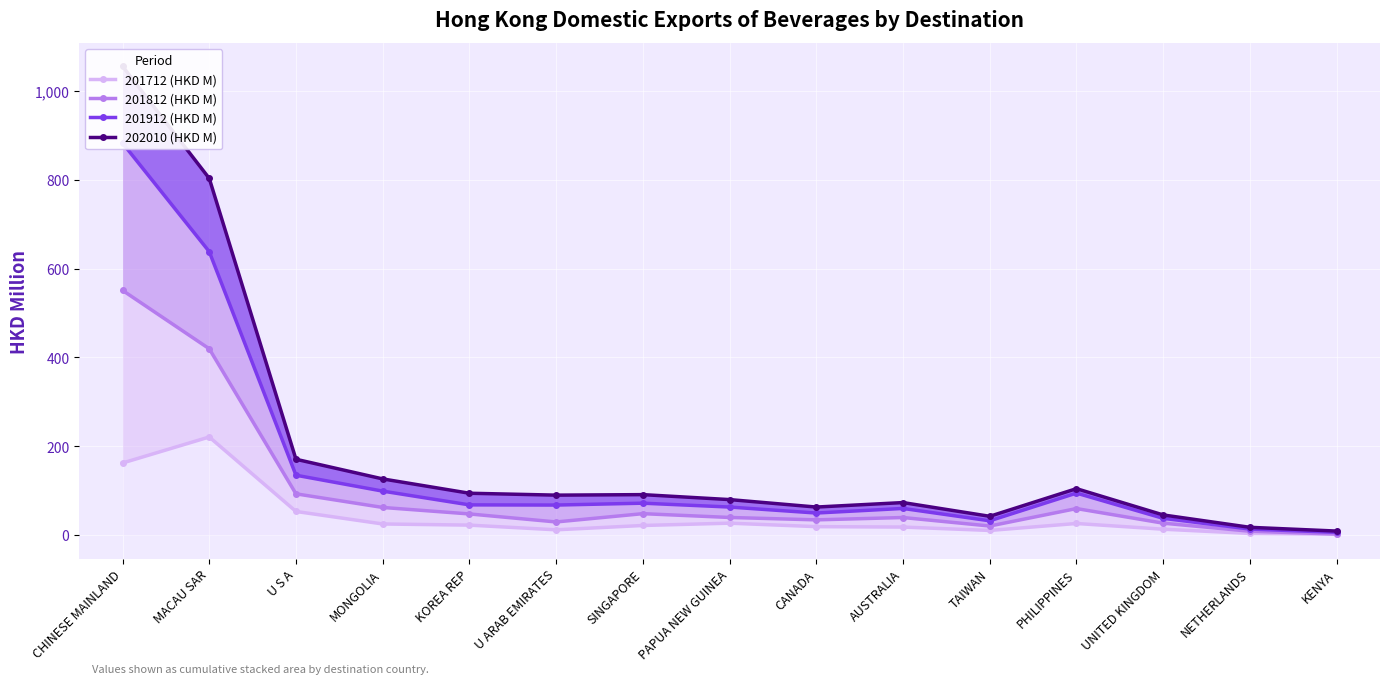

What are all the series names shown in the legend?

201712 (HKD M), 201812 (HKD M), 201912 (HKD M), 202010 (HKD M)